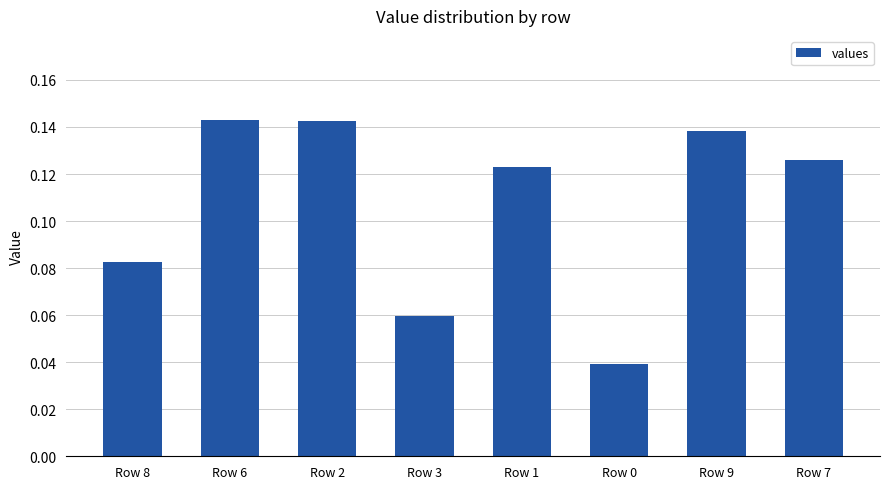

How many values are between 0 and 1?

8